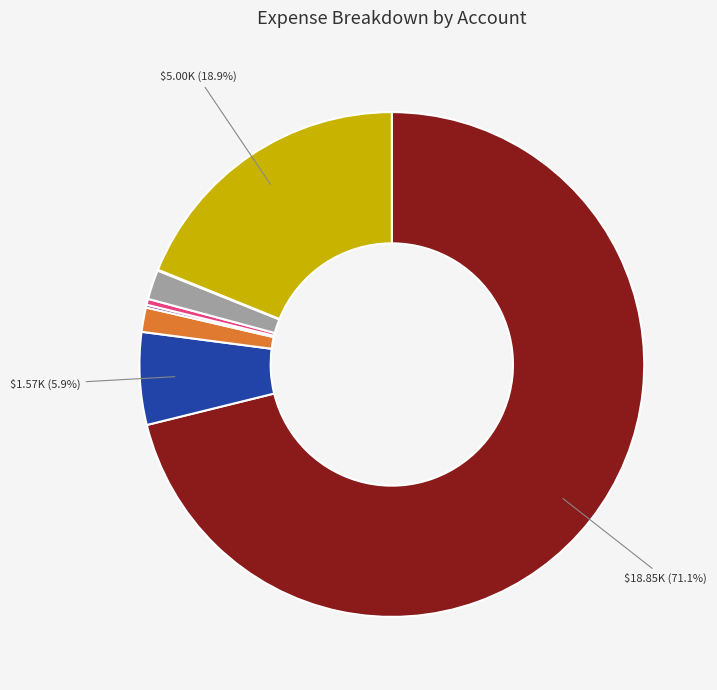

Does any single category account for the majority?

Yes